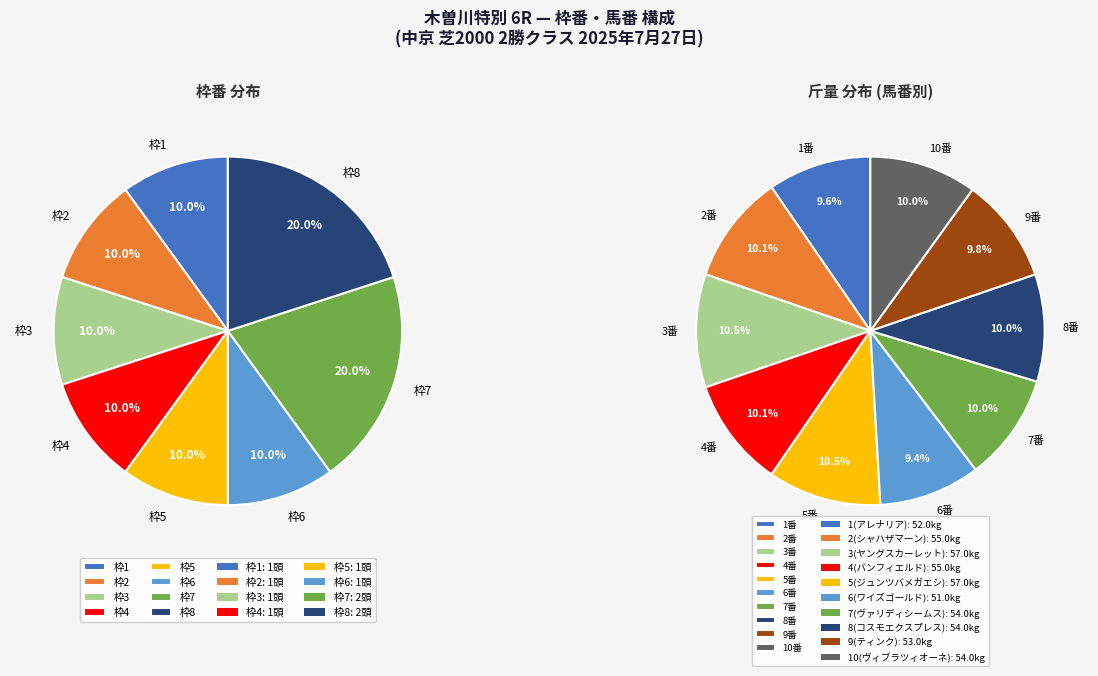

To the nearest percent, what portion does 8(コスモエクスプレス) represent?

10%